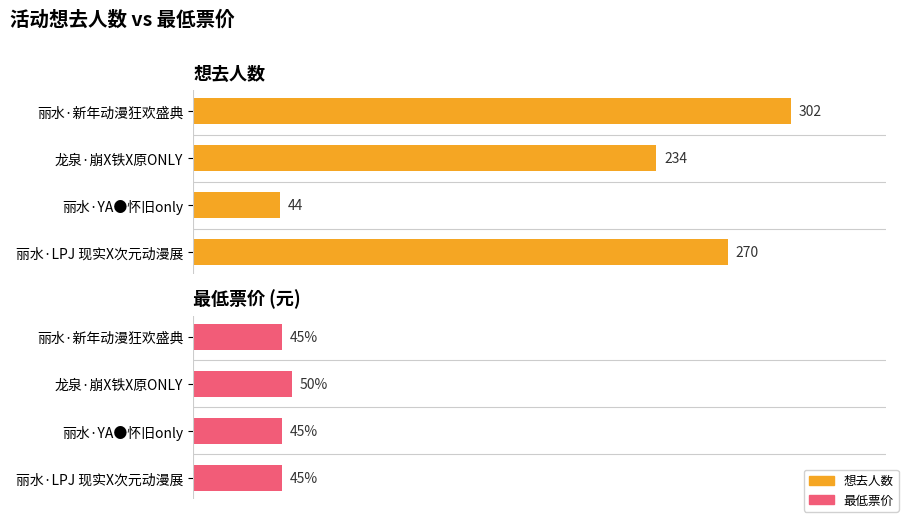

What is the difference between the highest and lowest values at 丽水·新年动漫狂欢盛典?

257